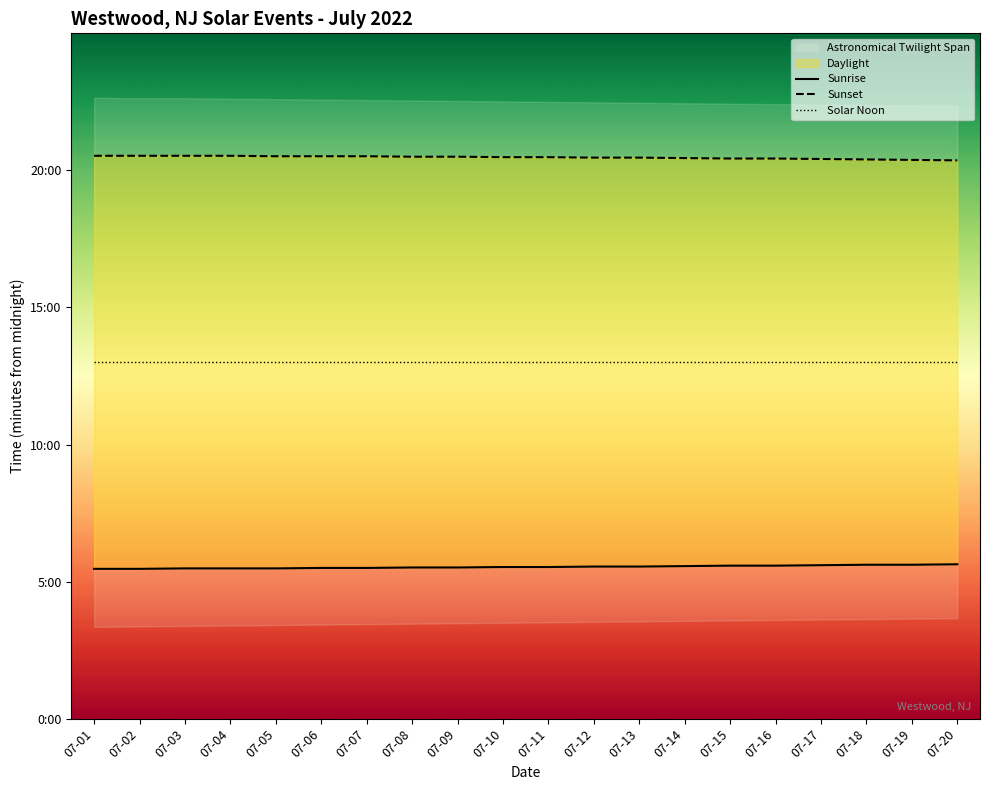

List the series in order of their overall mean, lowest first.

Sunrise, Solar Noon, Sunset